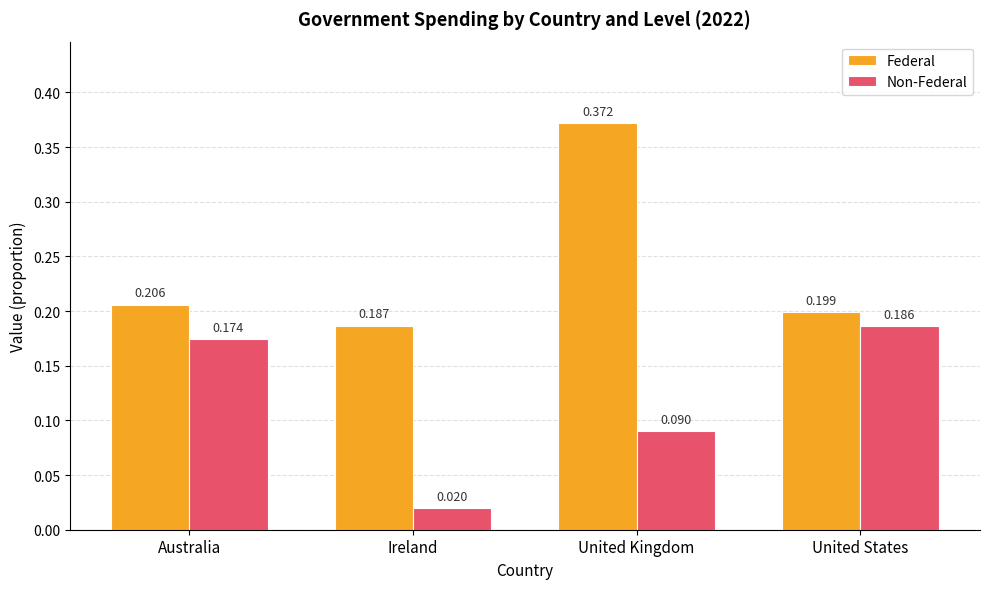

How many bars are there in each group?

2